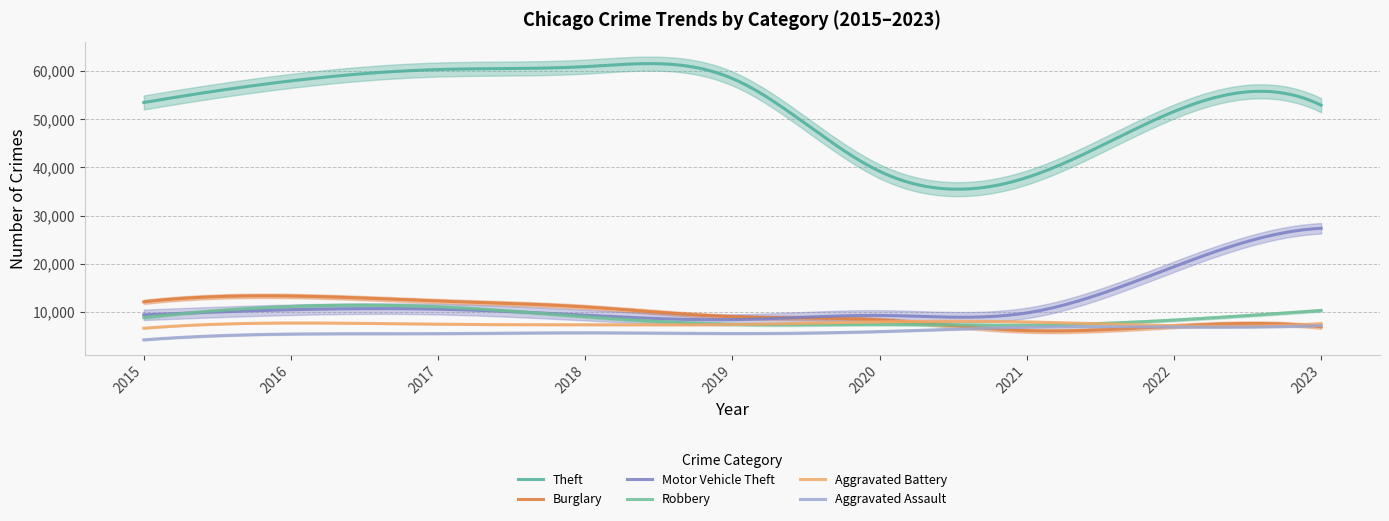

Reading right to left, transcribe all the data shown in this chart.

Theft: 2023=52894	2022=51578	2021=37884	2020=39173	2019=58432	2018=60903	2017=60298	2016=57941	2015=53460
Burglary: 2023=6920	2022=7050	2021=6101	2020=8326	2019=8990	2018=11014	2017=12244	2016=13288	2015=12085
Motor Vehicle Theft: 2023=27348	2022=19372	2021=9786	2020=9264	2019=8389	2018=9314	2017=10554	2016=10440	2015=9388
Robbery: 2023=10291	2022=8301	2021=7243	2020=7412	2019=7417	2018=9009	2017=11049	2016=11129	2015=8834
Aggravated Battery: 2023=7562	2022=7116	2021=7914	2020=7928	2019=7373	2018=7320	2017=7428	2016=7698	2015=6601
Aggravated Assault: 2023=7163	2022=6860	2021=6817	2020=5914	2019=5506	2018=5665	2017=5484	2016=5401	2015=4200